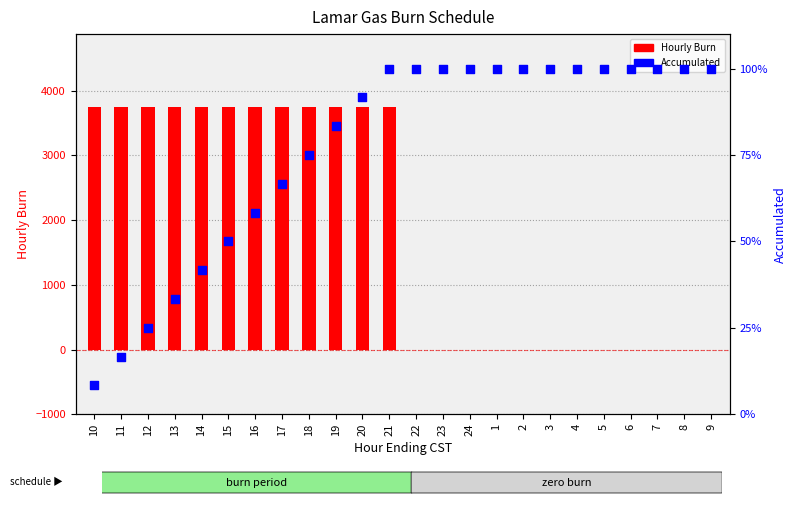

At how many categories does at least one series exceed 31133?

16